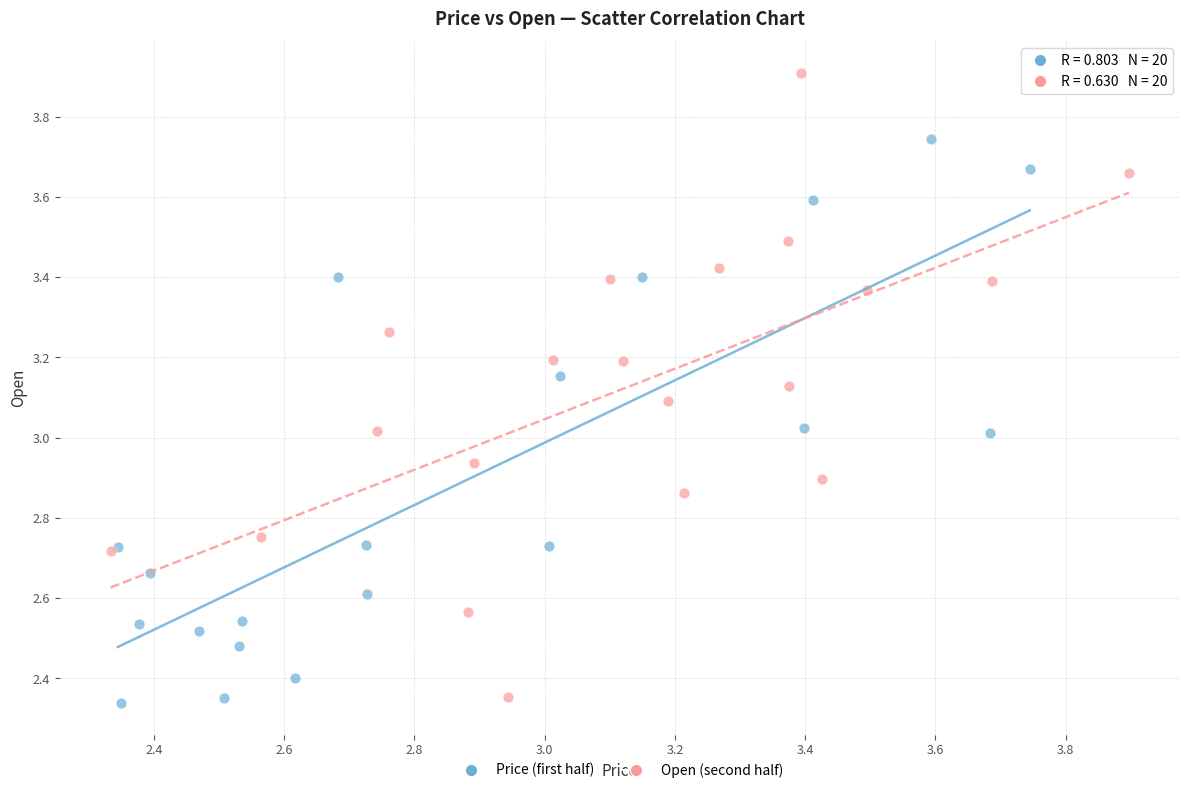

Which series contains the highest Y value?

Open (second half)